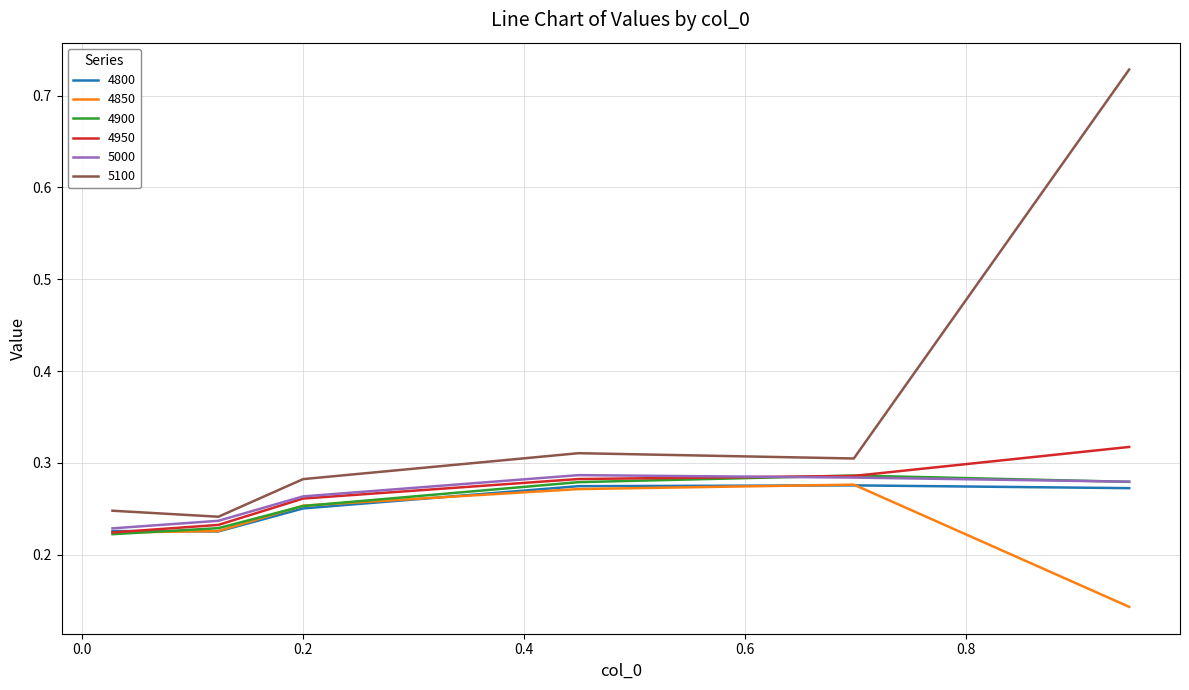

At how many categories does at least one series exceed 0?

6